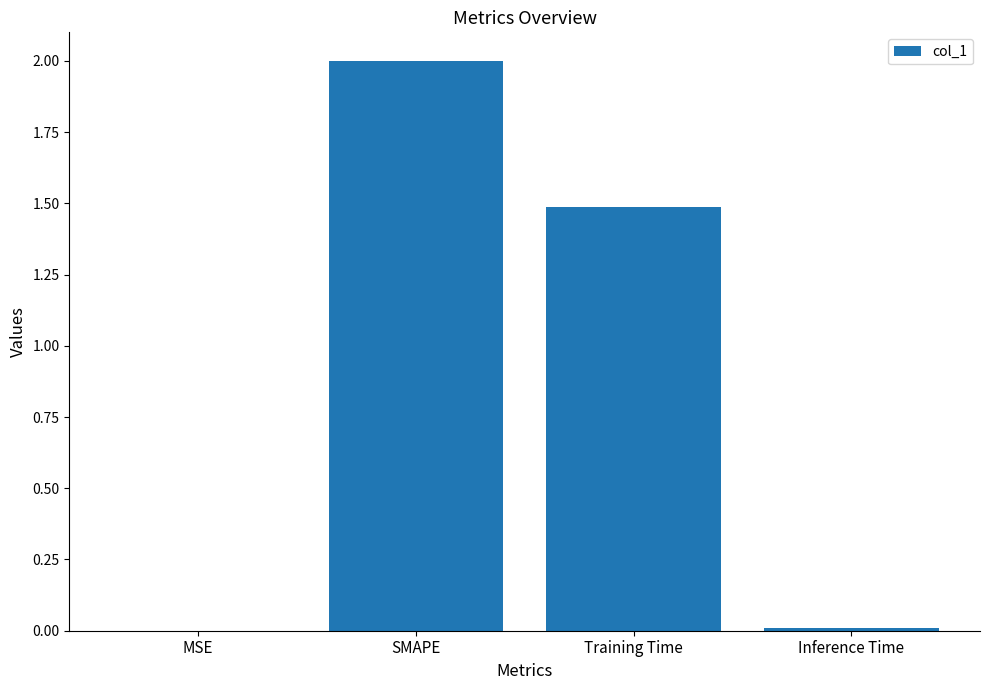

At which label is the value closest to 1?

Training Time